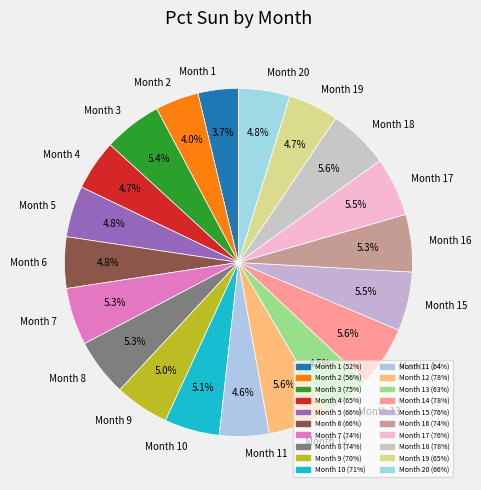

Is Month 1 the majority of the pie?

No